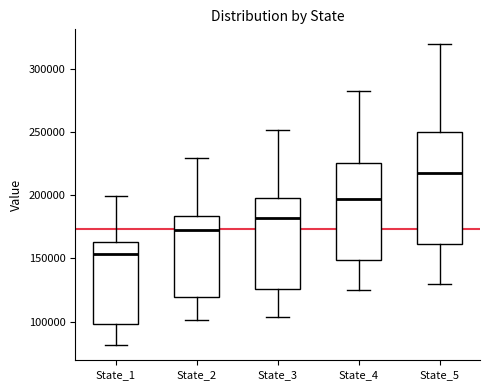

Reading left to right, read every box against the y-axis: the position of its median line, the range the box covers, and the ends of its whiskers. The values are not printed on the chart, so give them approximately, as read against the axis.

State_1: median 155000, box 100000 to 165000, whiskers 80000 to 200000
State_2: median 170000, box 120000 to 185000, whiskers 100000 to 230000
State_3: median 180000, box 125000 to 200000, whiskers 105000 to 250000
State_4: median 195000, box 150000 to 225000, whiskers 125000 to 280000
State_5: median 215000, box 160000 to 250000, whiskers 130000 to 320000